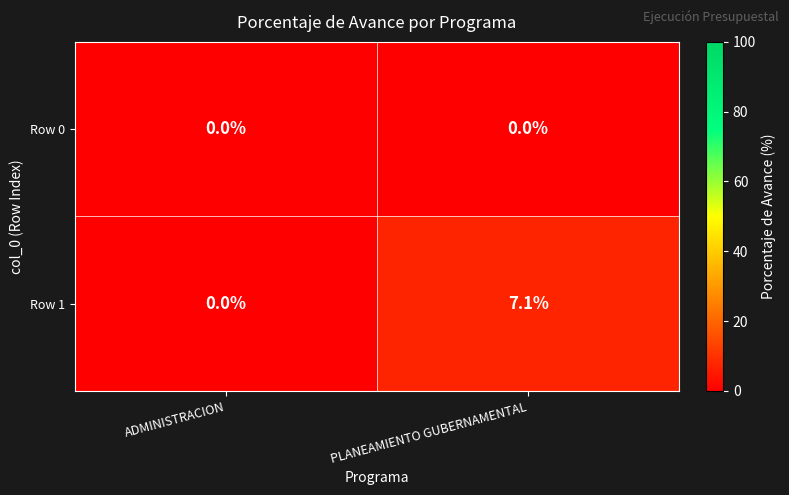

How many data points does each series have?

2